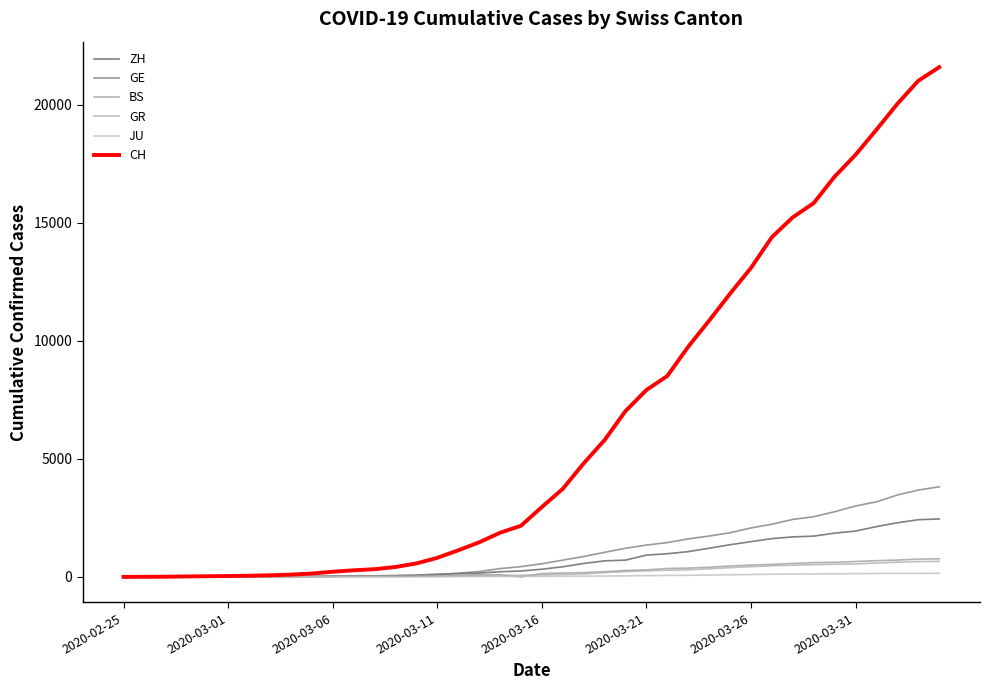

Is this an area chart (filled region under the line)?

No